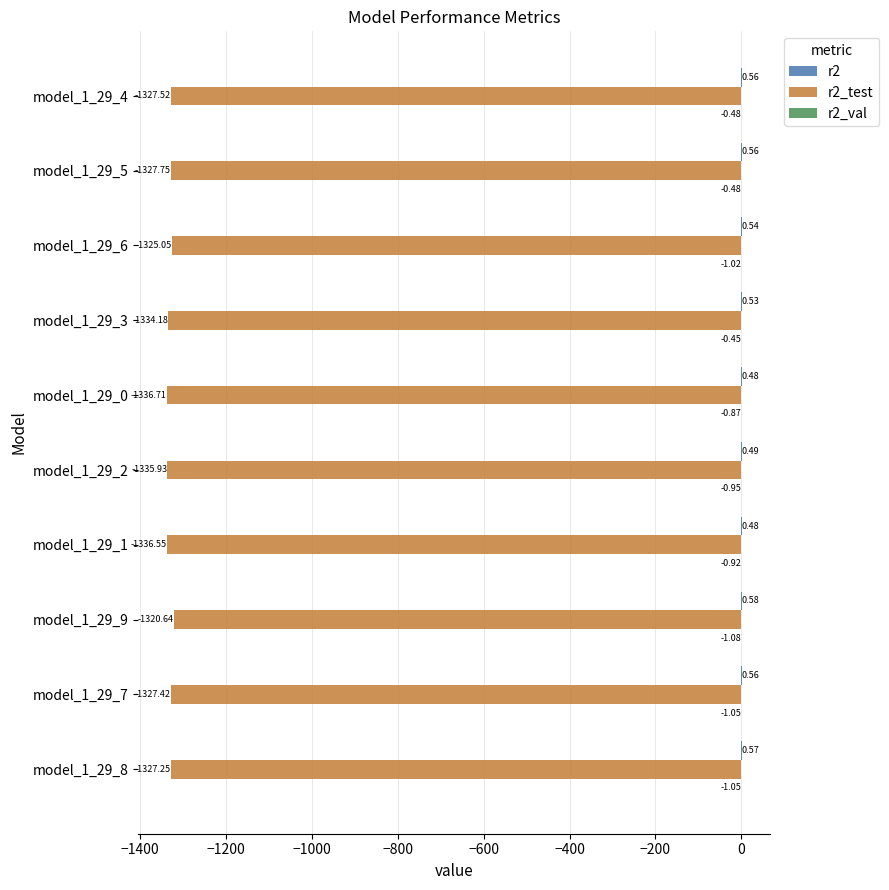

At which category is the sum across all series the highest?

model_1_29_9